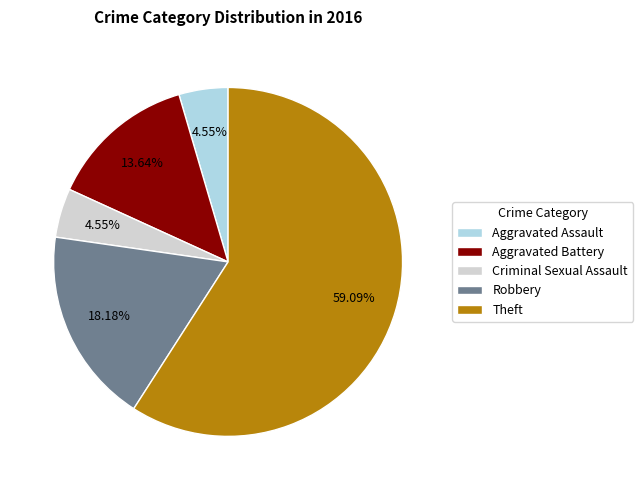

What is the largest slice in the pie chart?

Theft